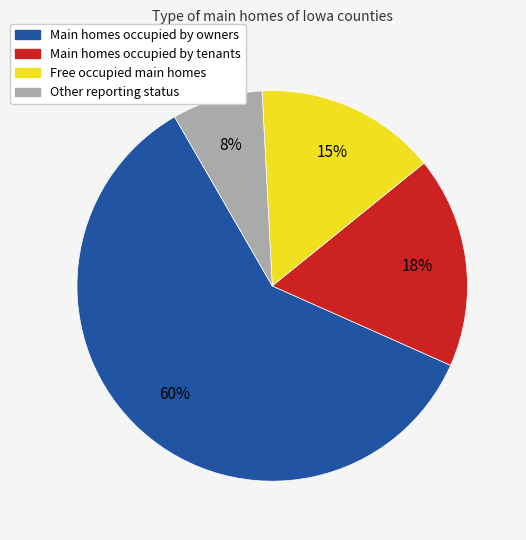

Does any single category account for the majority?

Yes